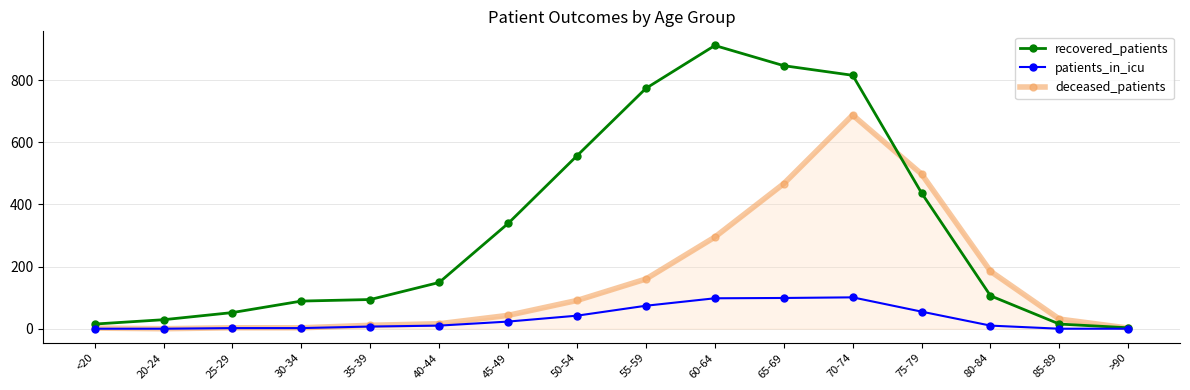

What is the sum of all deceased_patients values?

2495